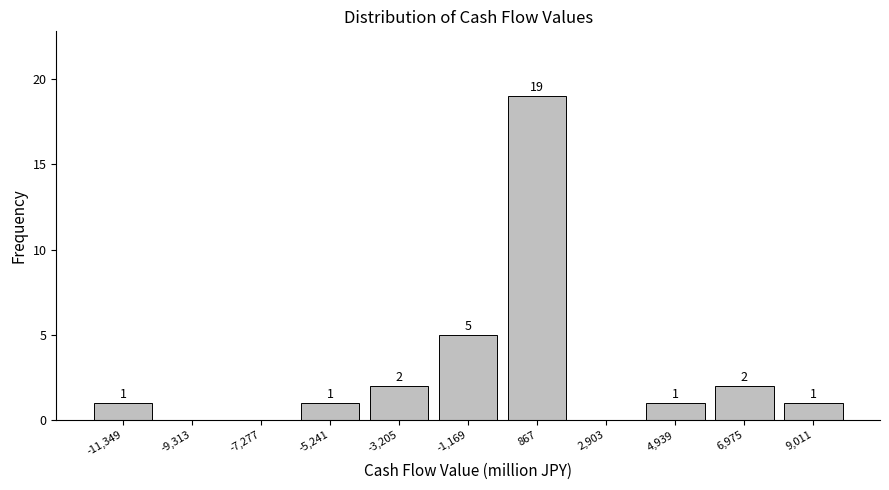

Over which range of the x-axis is the bar tallest?

0 to 2000